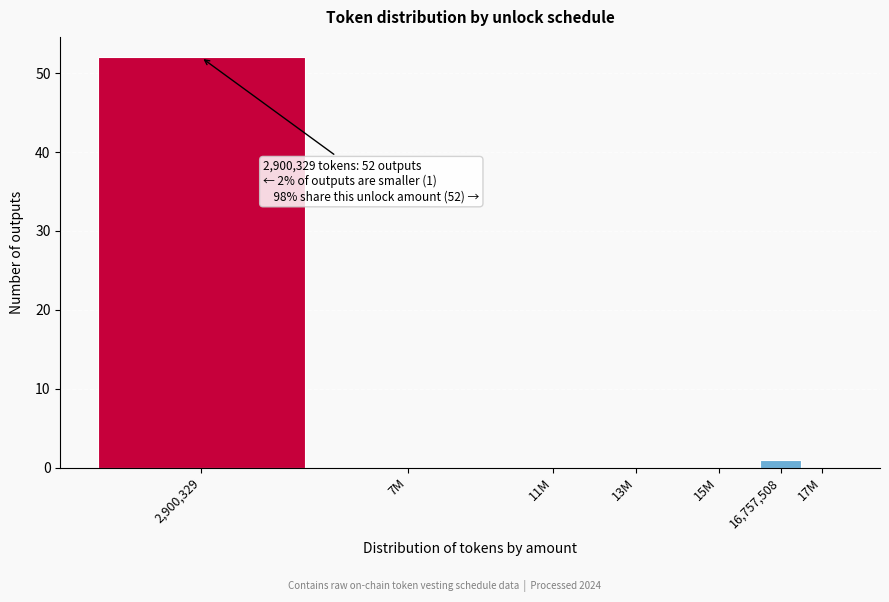

Reading right to left, what are all the values shown in this chart?

17M=0	16,757,508=1	15M=0	13M=0	11M=0	7M=0	2,900,329=52